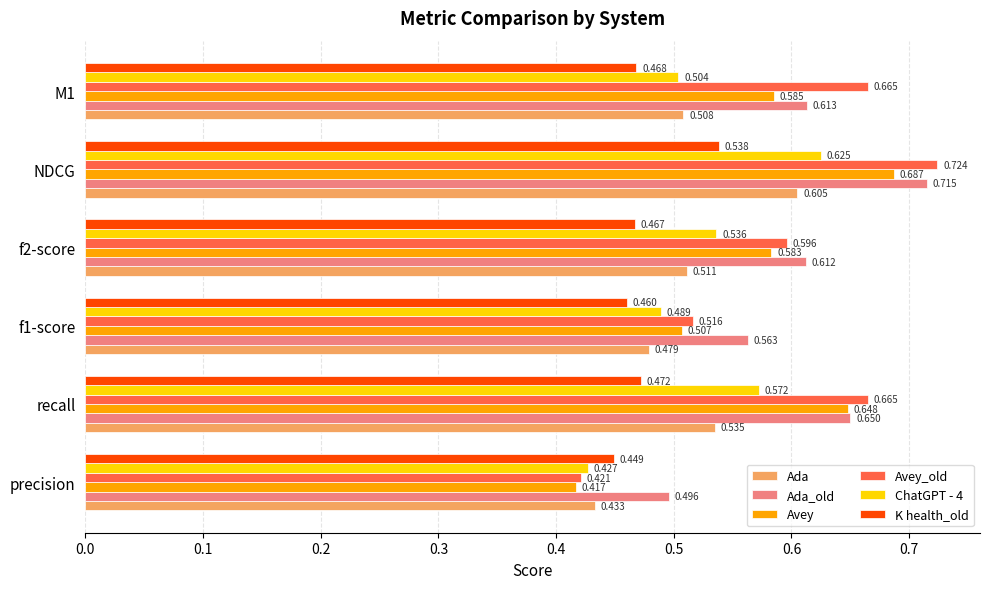

At which category is the sum across all series the highest?

NDCG